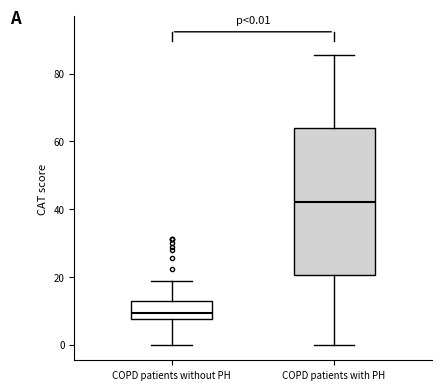

Which box is the tallest, from its lower edge to its upper edge?

COPD patients with PH